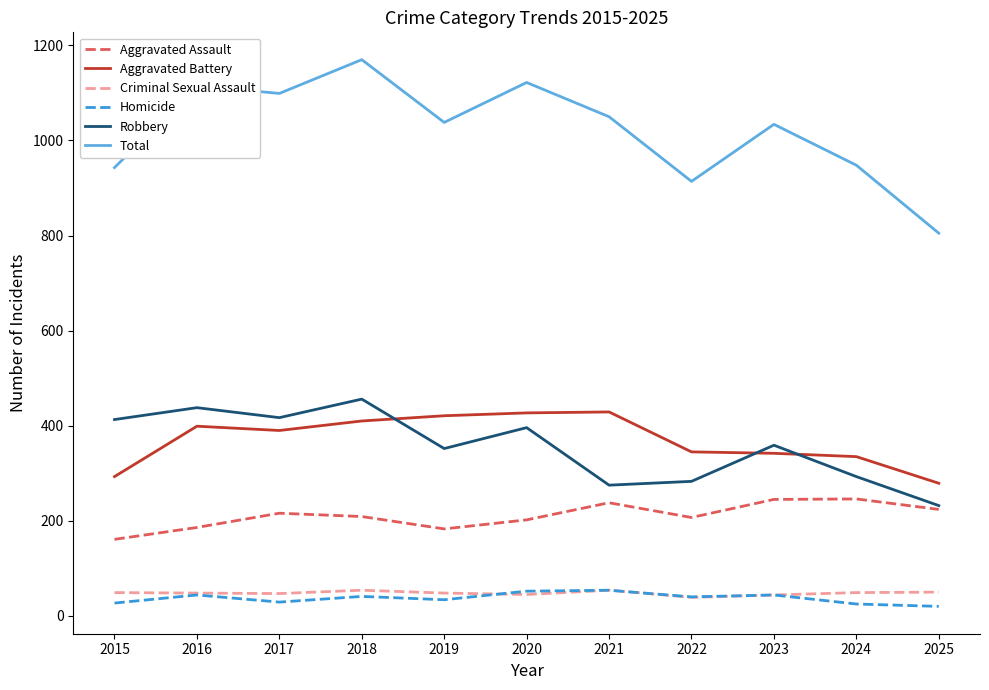

What is the approximate value of Homicide at 2025, to the nearest 5?

20